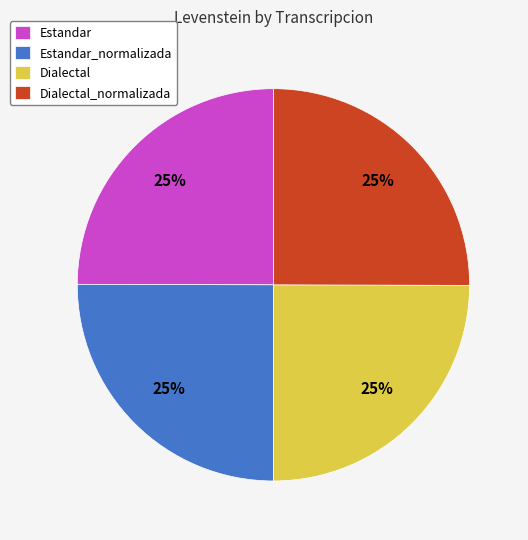

To the nearest percent, what is the average slice percentage?

25%